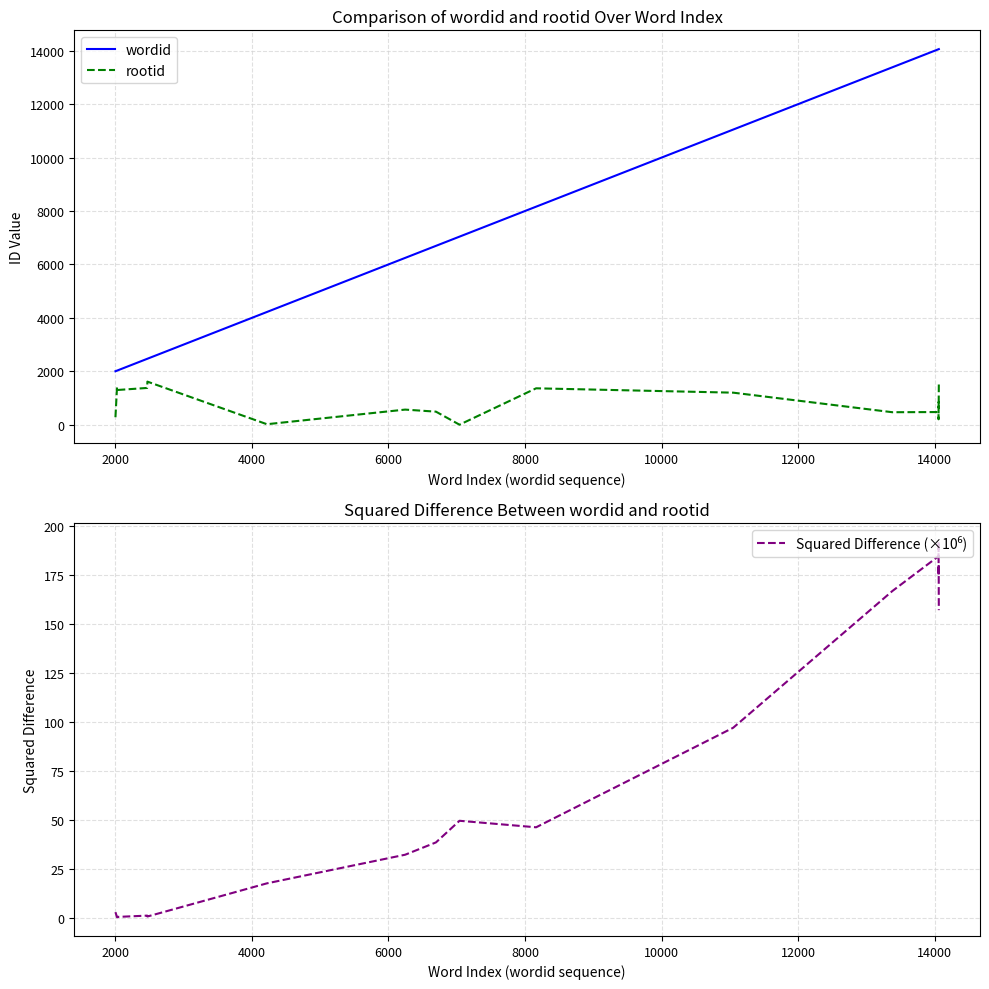

True or false: rootid and wordid intersect in this chart.

False